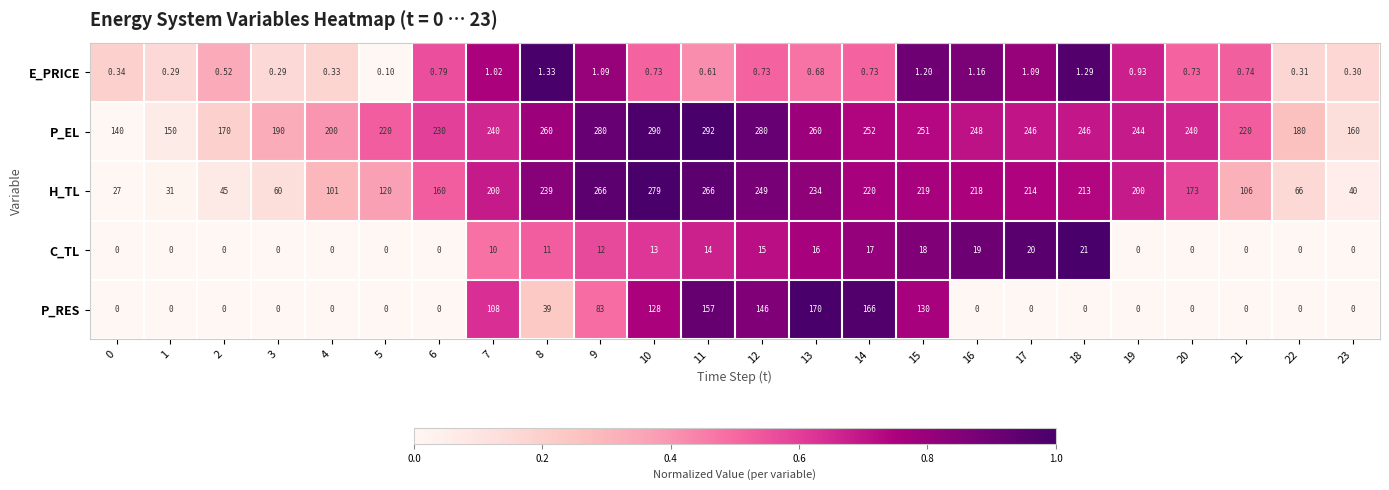

Count the number of categories in the chart.

24